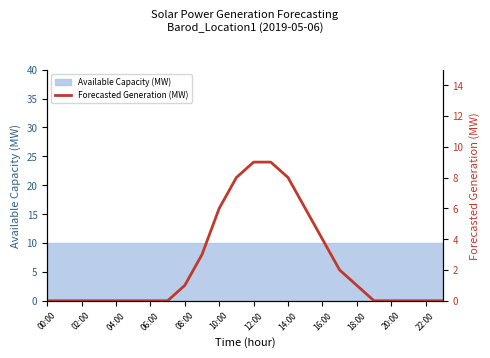

True or false: the data has more than 2 interior local peaks.

False